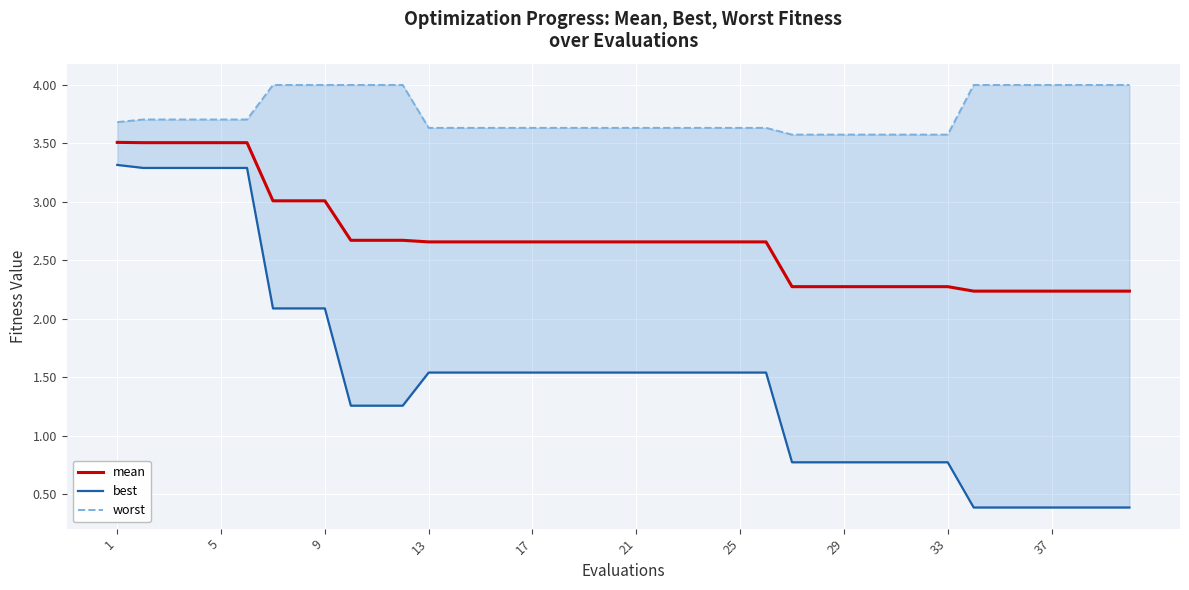

True or false: mean and worst cross at least once.

False